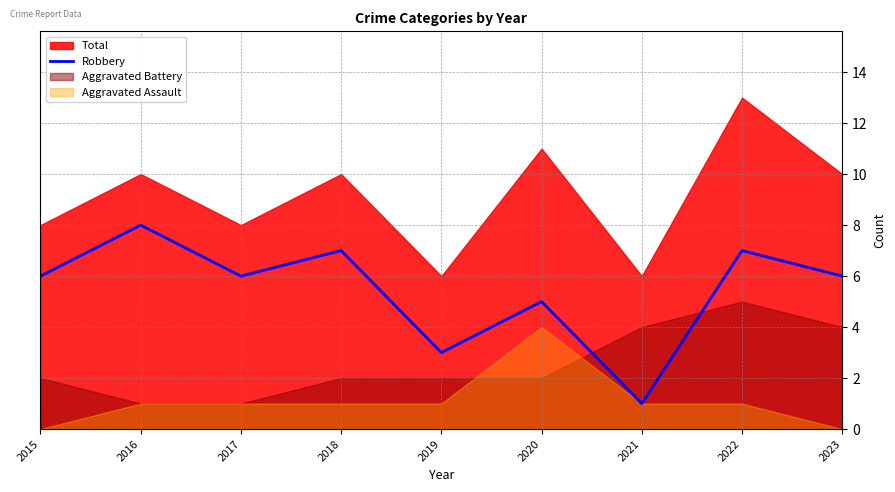

Reading right to left, extract all data points from this chart.

6	7	1	5	3	7	6	8	6